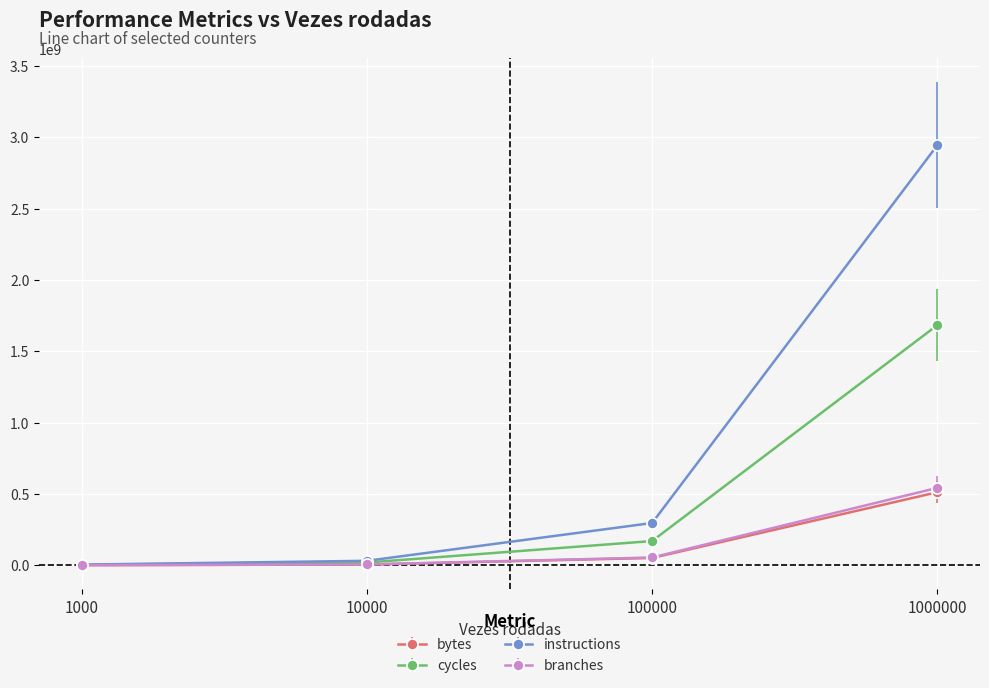

Which series has the largest total across all categories?

instructions